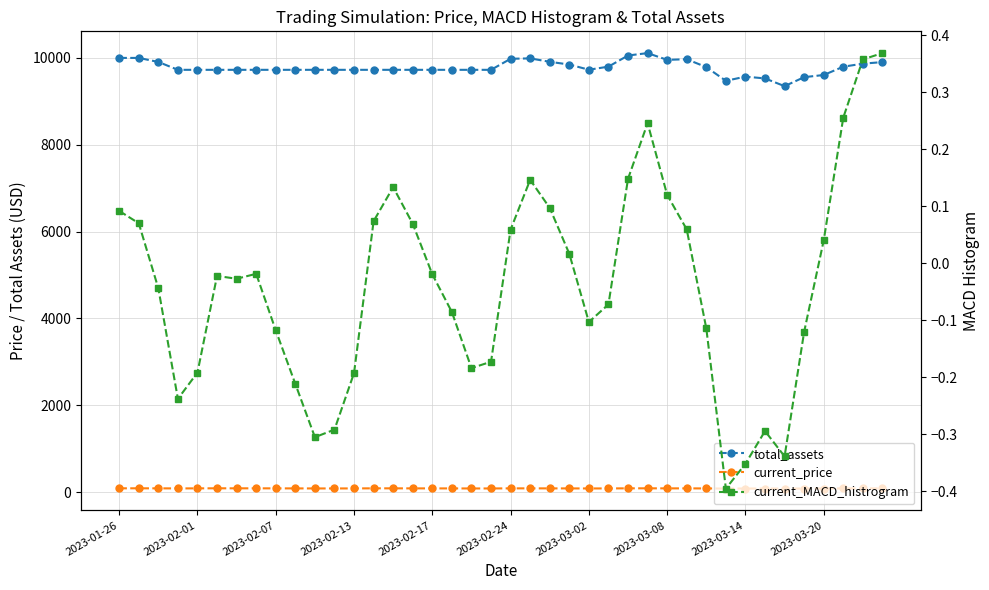

True or false: total_assets and current_MACD_histrogram cross at least once.

False